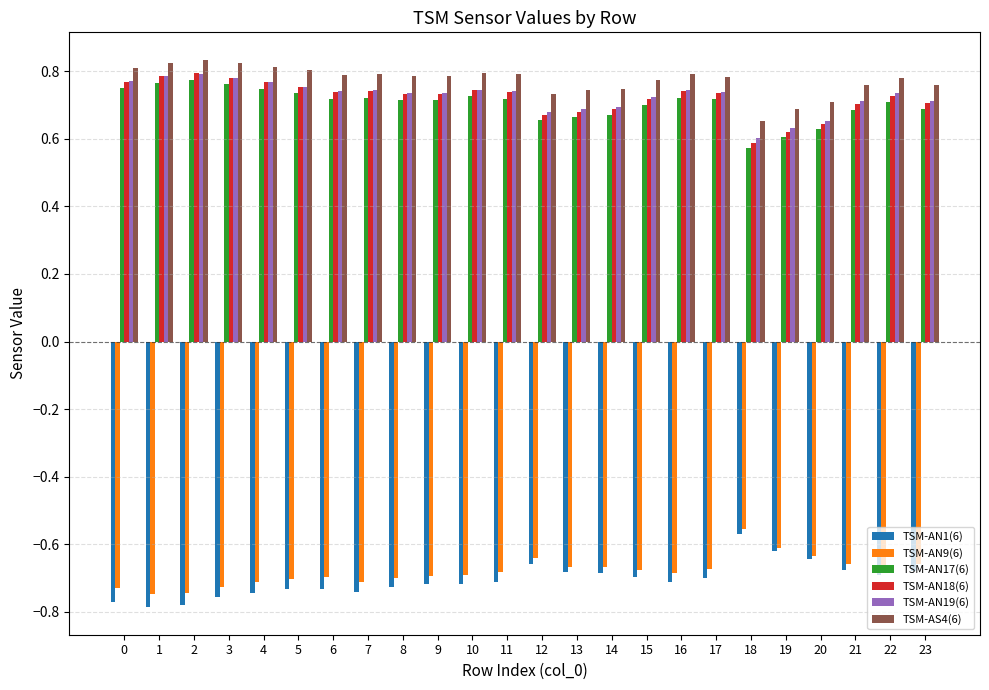

How many TSM-AS4(6) values are between 0 and 1?

24